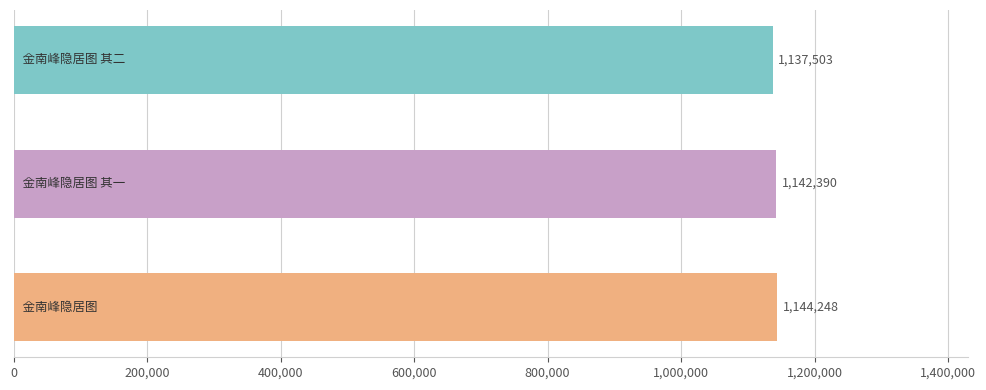

What is the greatest value displayed?

1144248